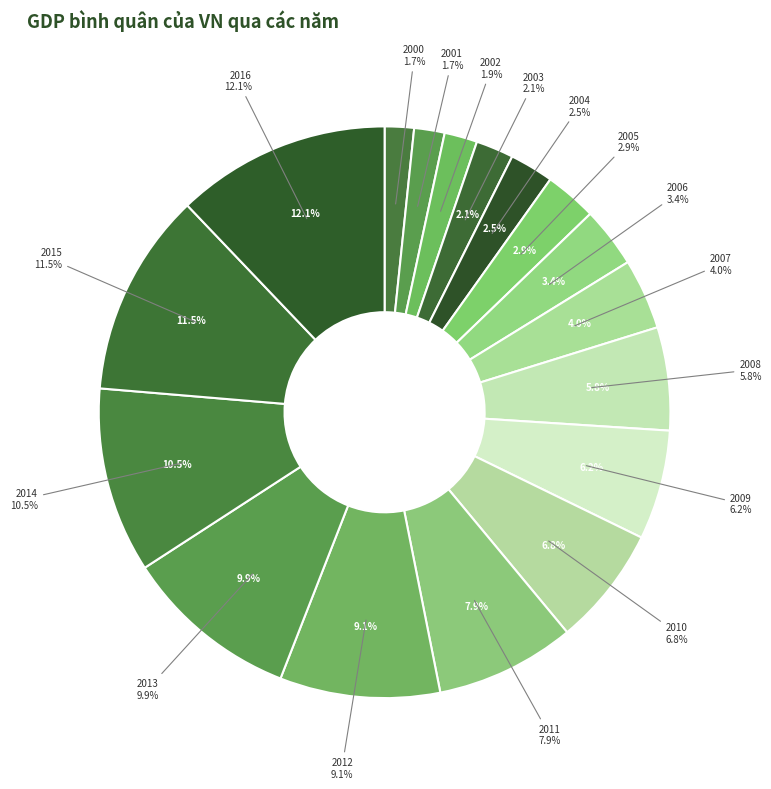

What percentage is the 2013 slice, to the nearest percent?

10%